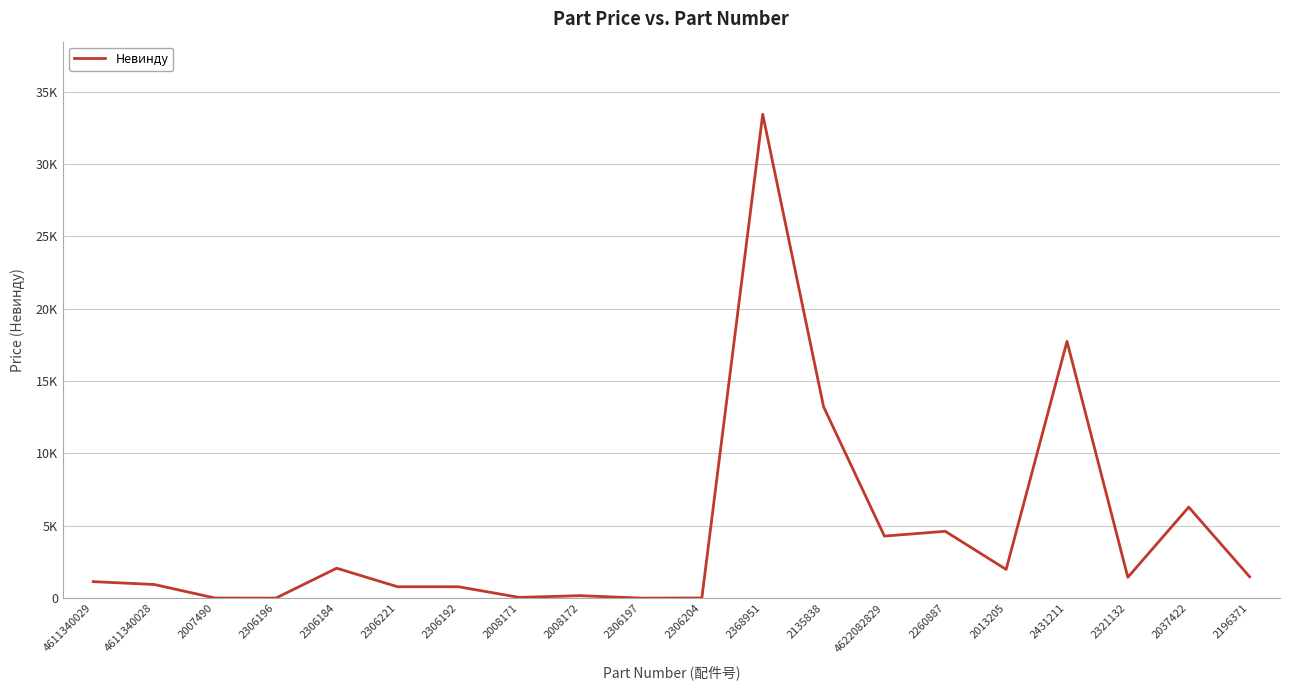

Read the value at 2260887, to the nearest 100.

4600